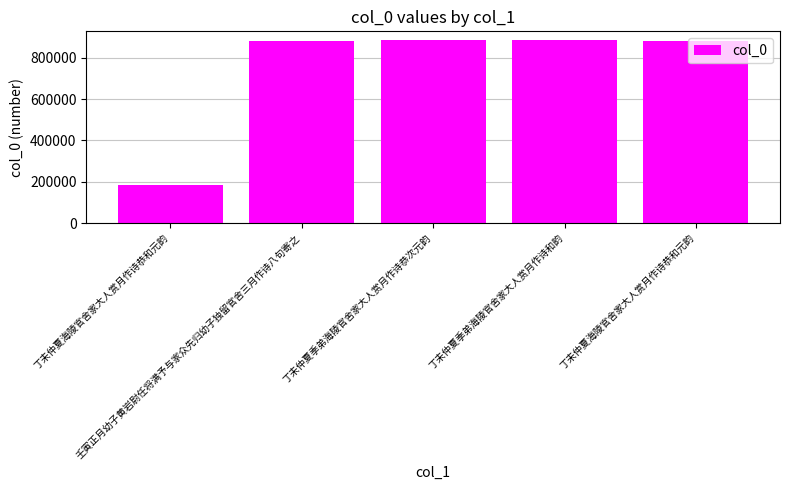

Does the chart contain any negative values?

No